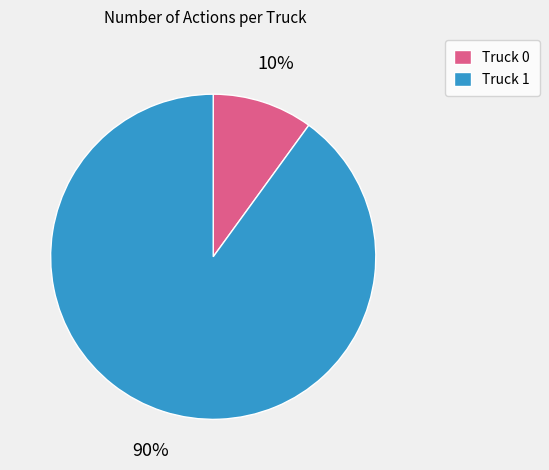

To the nearest percent, what is the average slice percentage?

50%